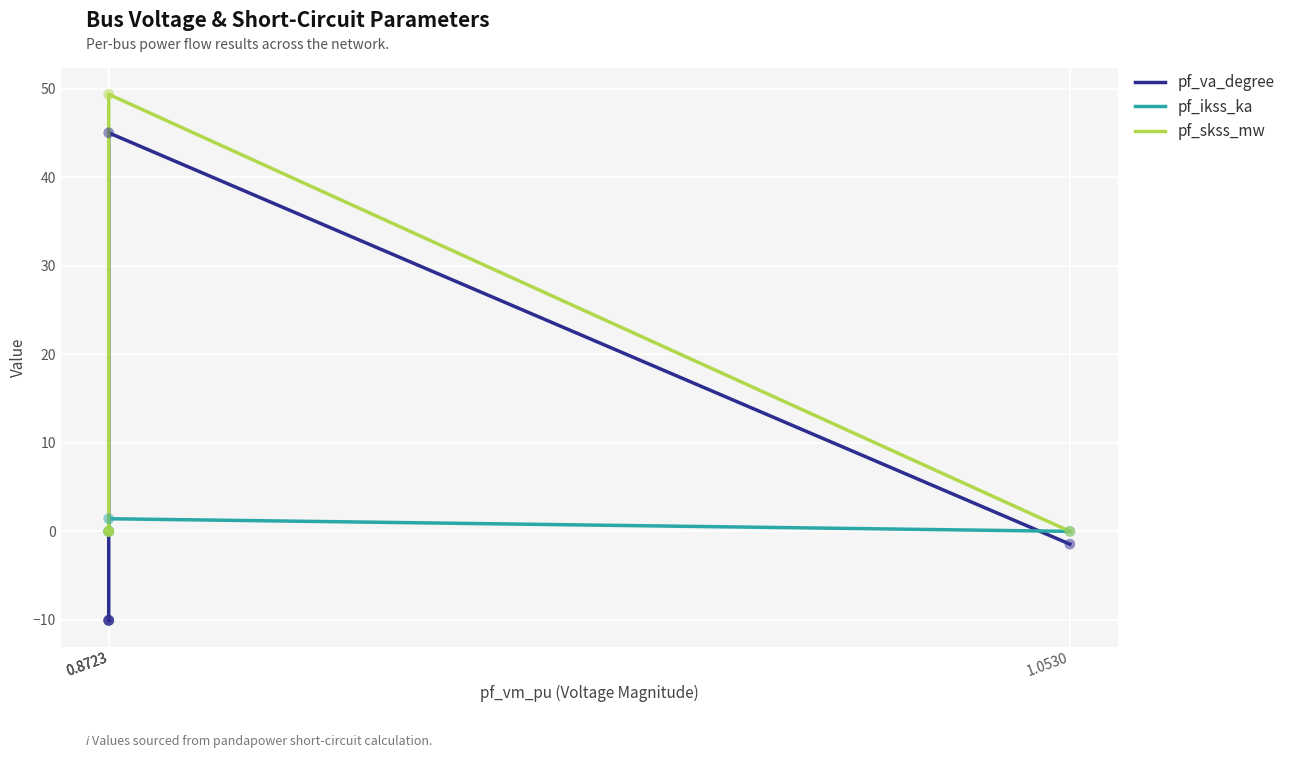

At how many categories does at least one series exceed 44?

1